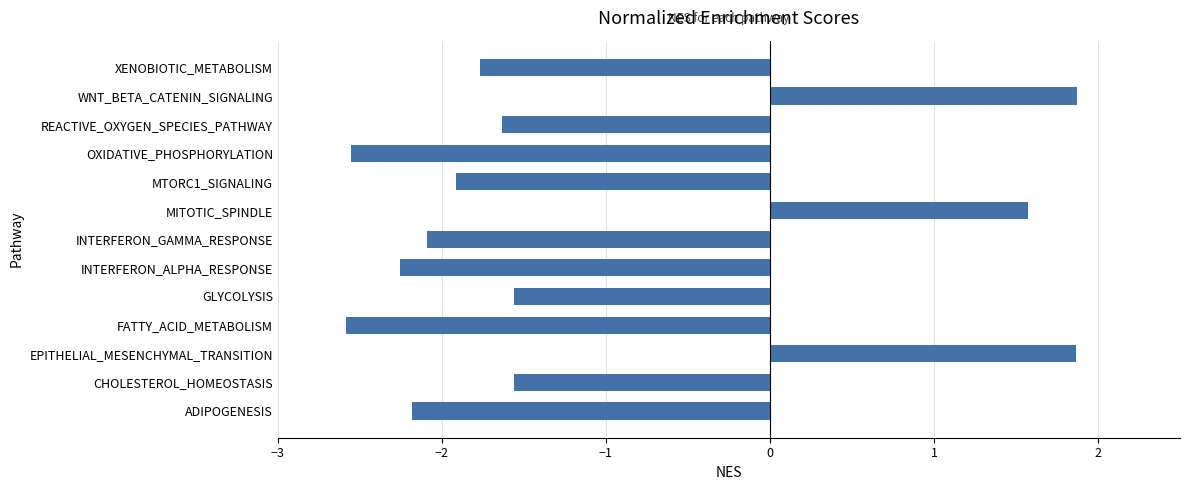

How many distinct data groups are displayed?

1